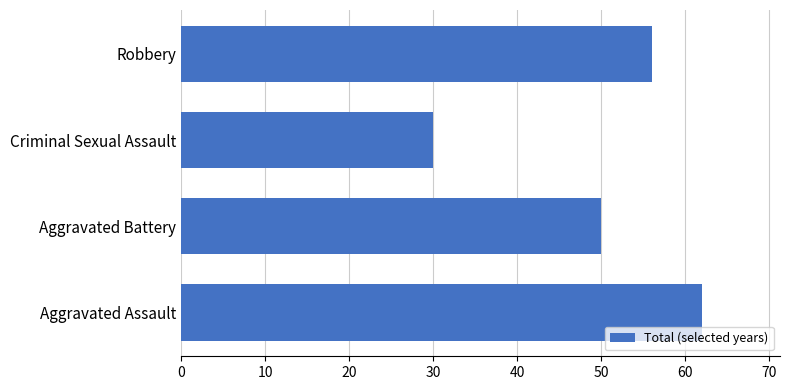

Read the value at Aggravated Battery.

50